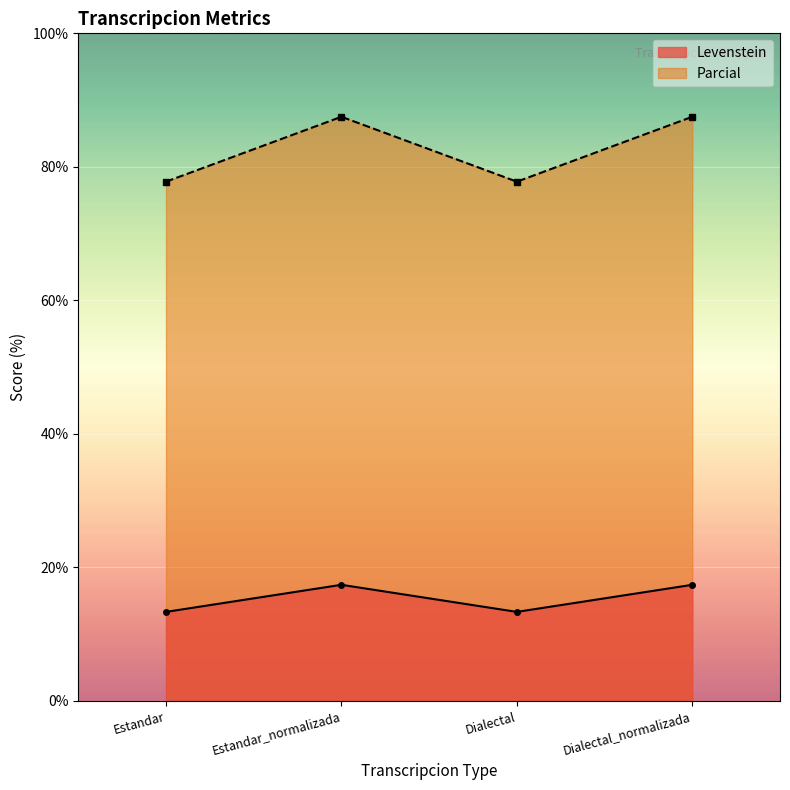

List the series in order of their peak value, highest first.

Parcial, Levenstein